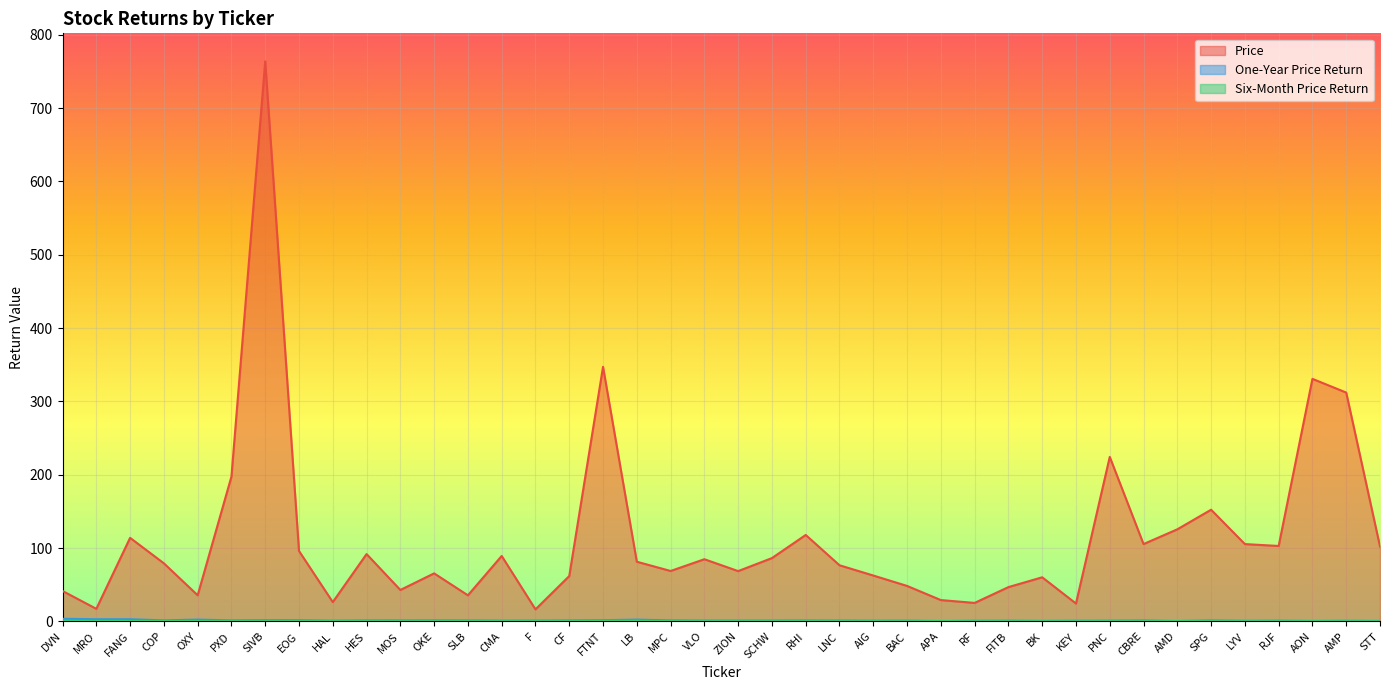

What is the difference between the maximum and minimum values in the One-Year Price Return series?

3.1